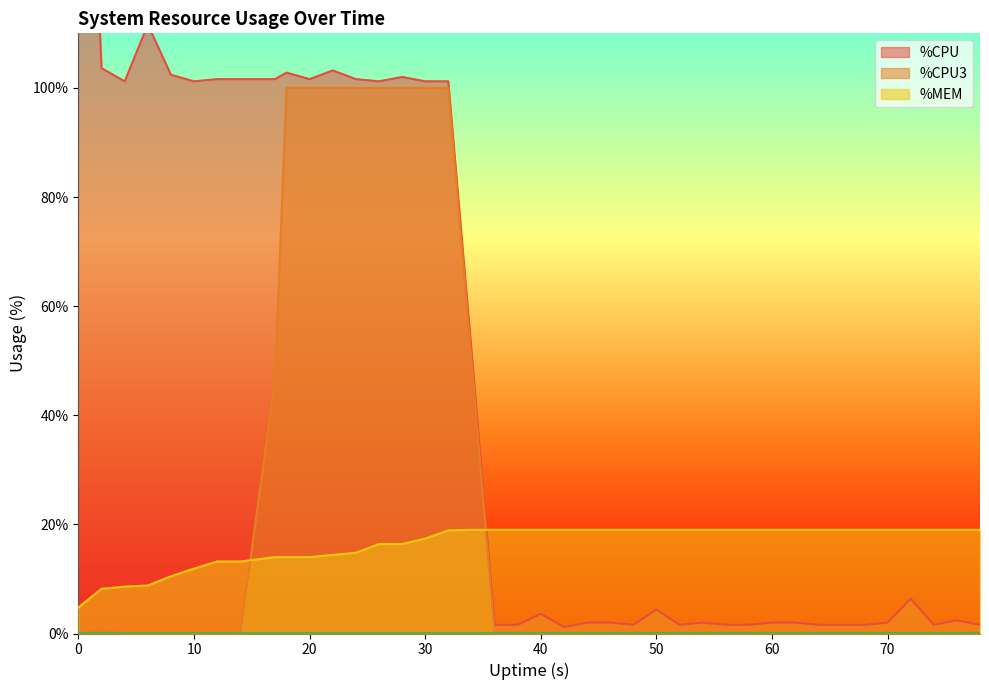

What is the approximate value of %MEM at 8?

10.5